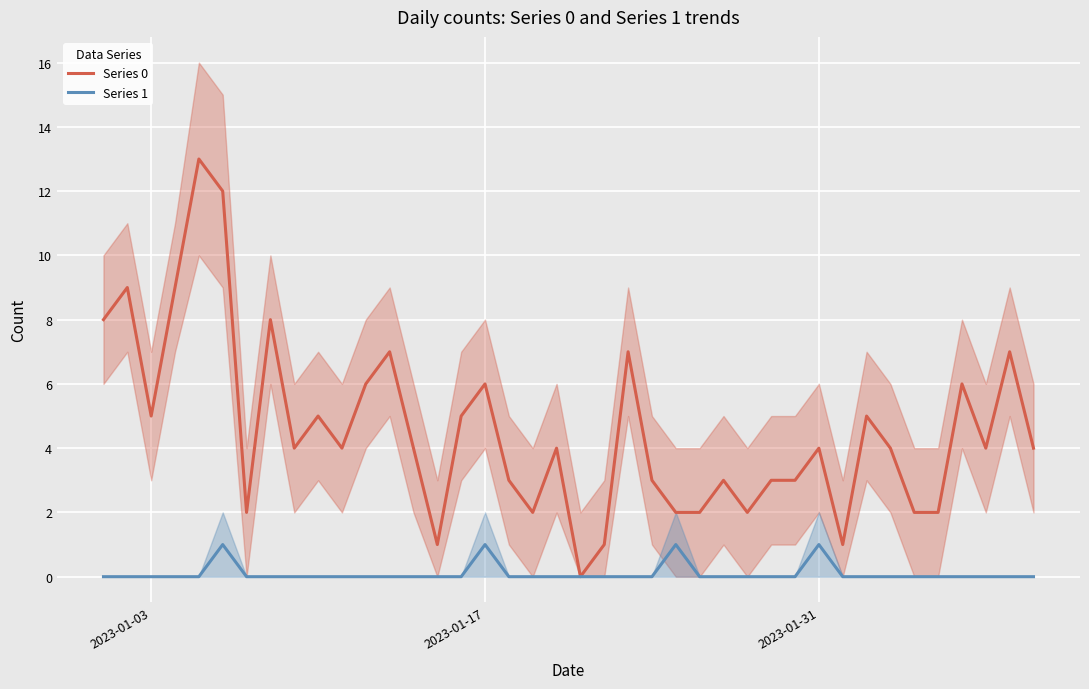

In Series 1, how many points are higher than both neighbors (excluding endpoints)?

4